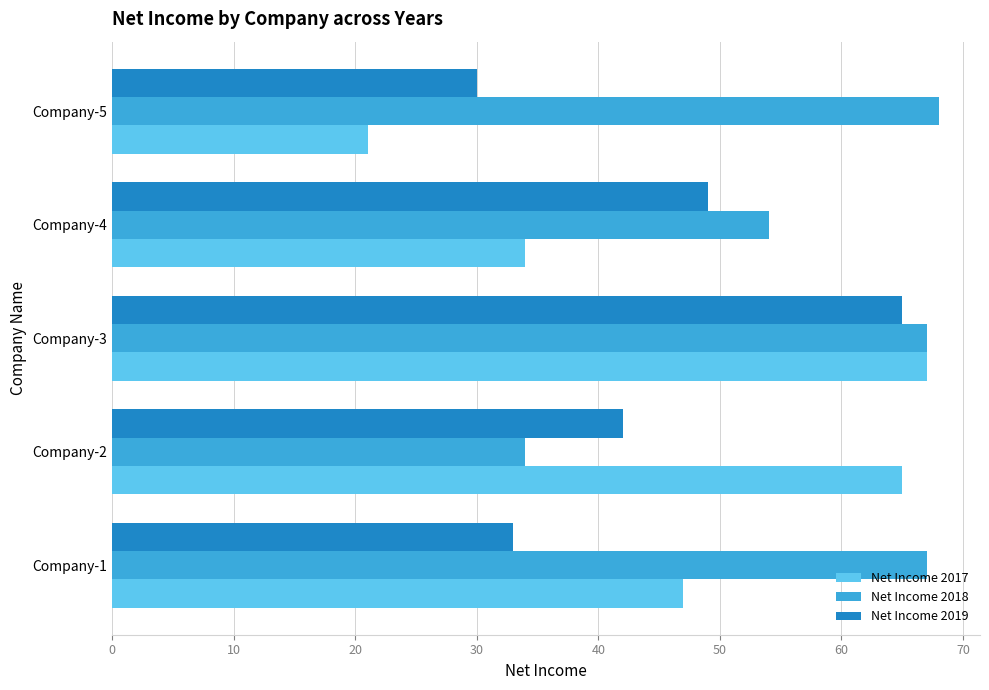

At which category is the sum across all series the highest?

Company-3